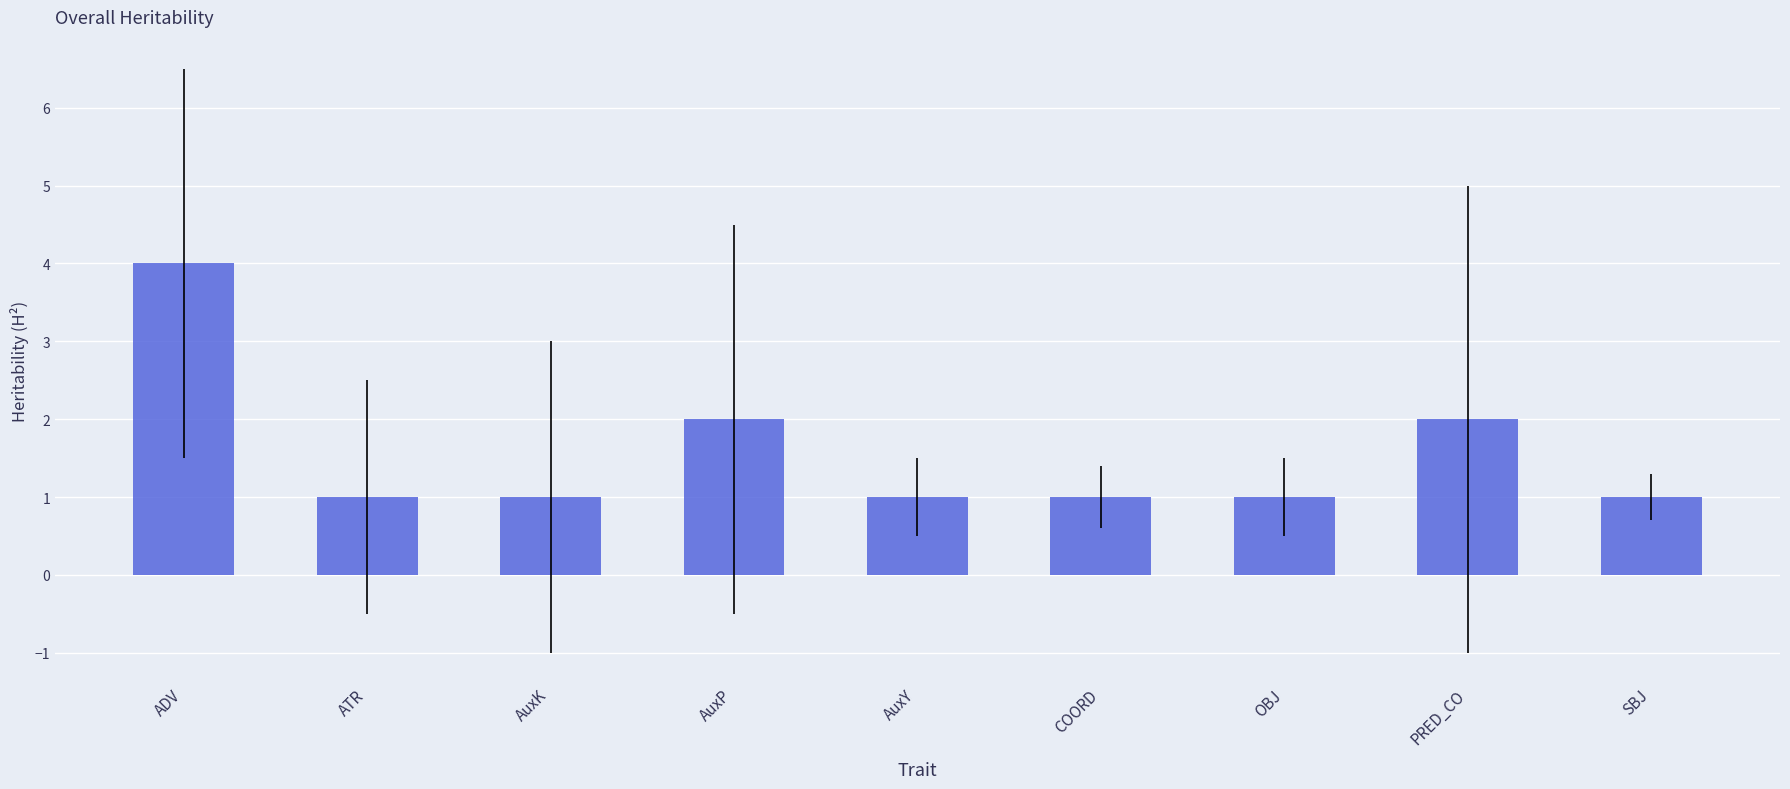

What position from the left is OBJ?

7